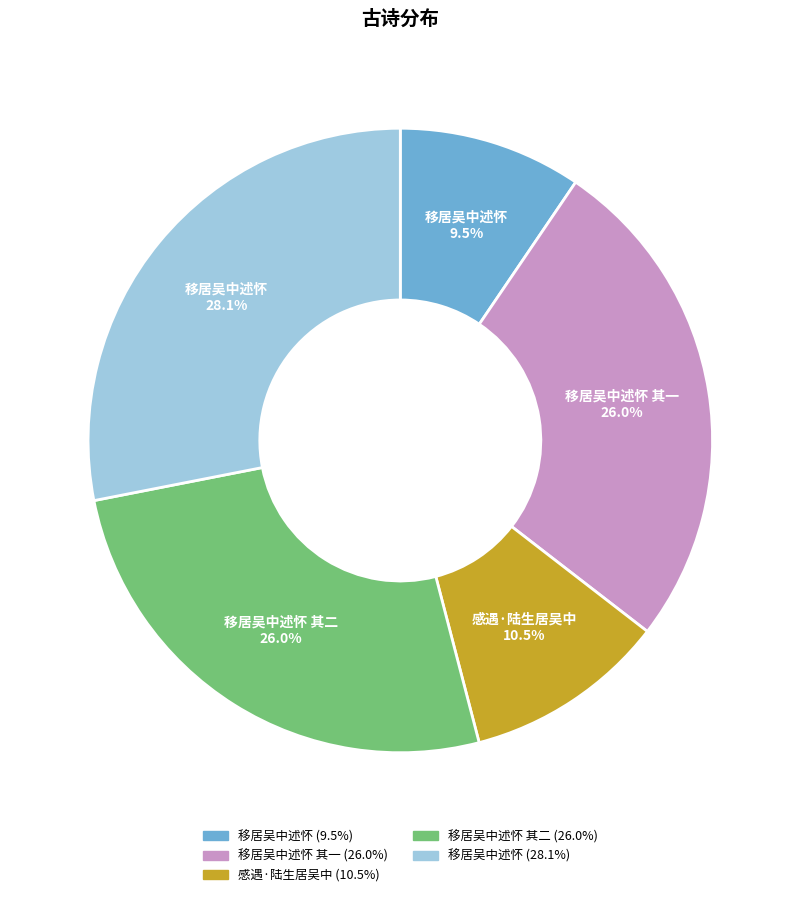

To the nearest percent, what is the average slice percentage?

20%